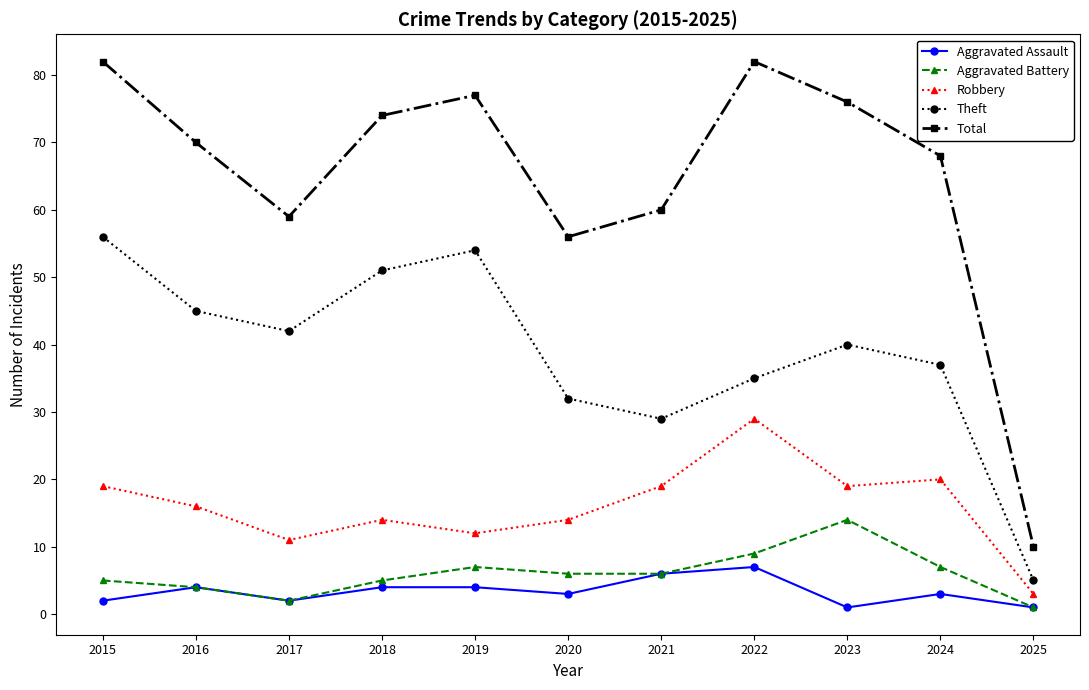

Does the chart have visible grid lines?

No